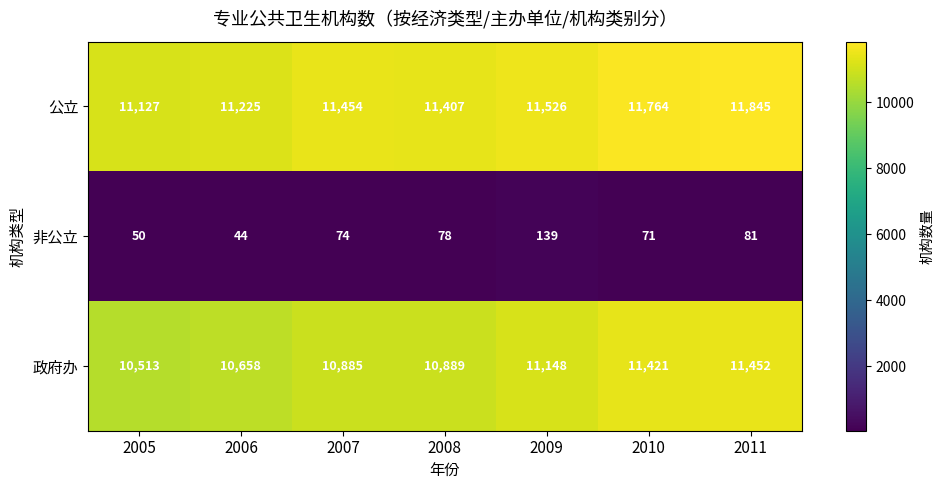

What is the spread (max minus min) of values at 2005?

11077